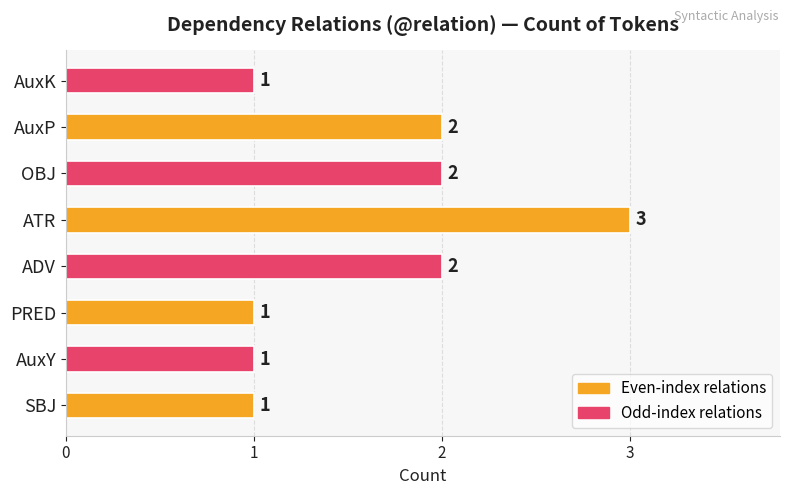

How many bars are there in total?

8